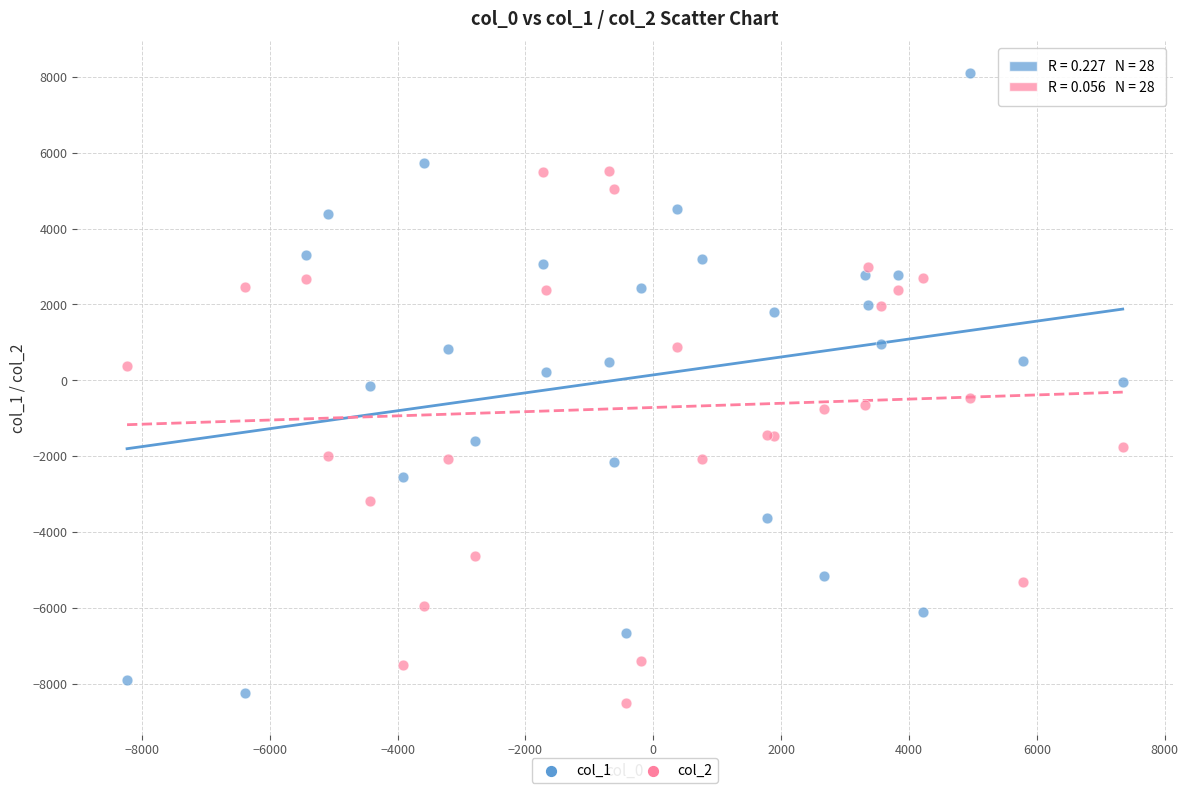

Which series reaches the maximum Y coordinate?

col_1